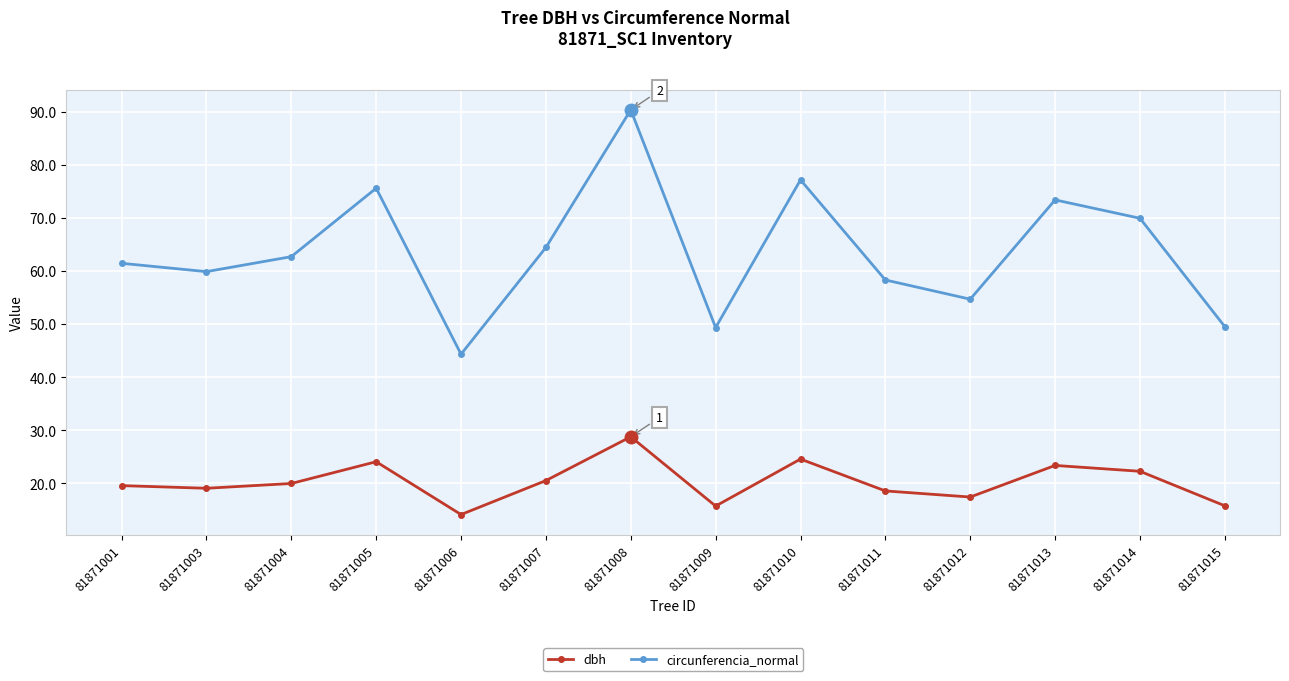

What is the value of the circunferencia_normal point at the 7th from the left?

90.3